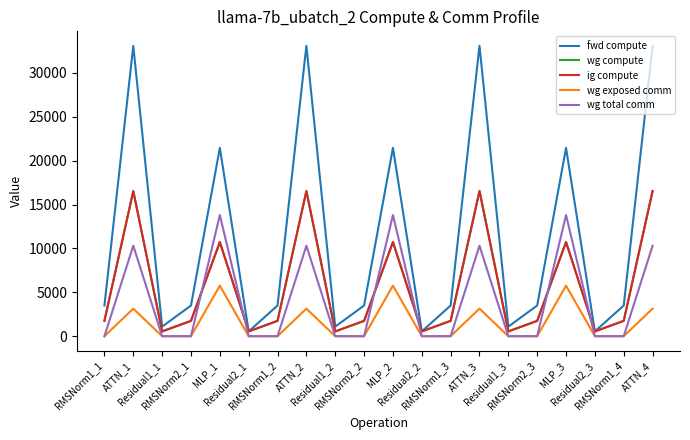

The wg total comm series shows 0.0 at RMSNorm1_1. True or false?

True